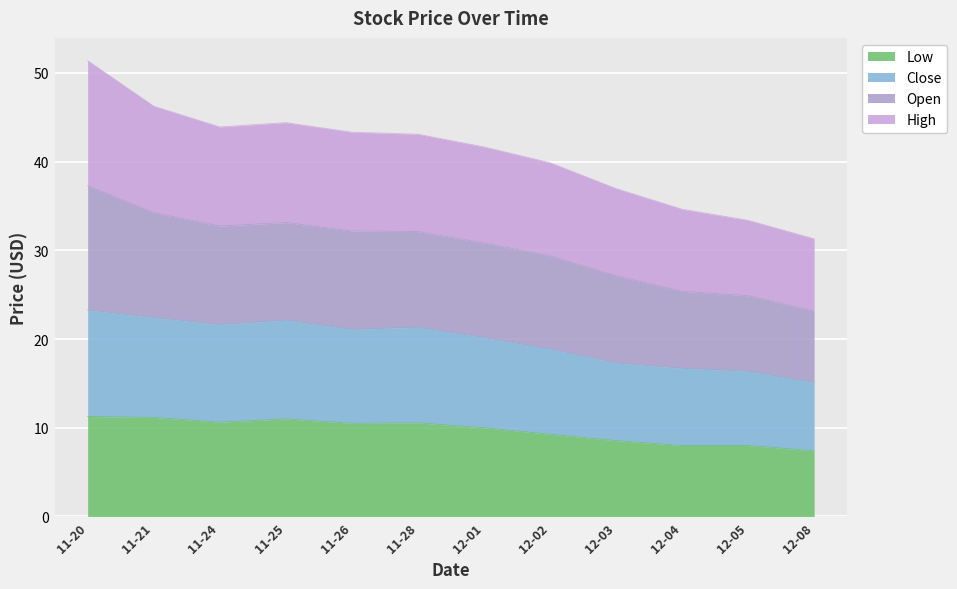

At which category is the sum across all series the highest?

11-20